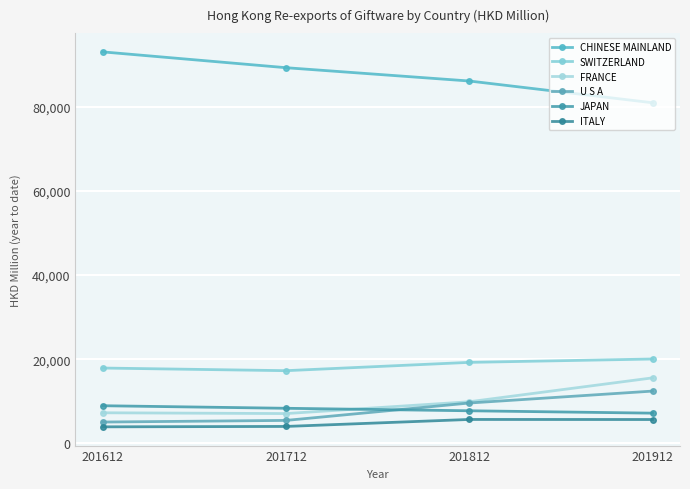

True or false: CHINESE MAINLAND and SWITZERLAND cross at least once.

False